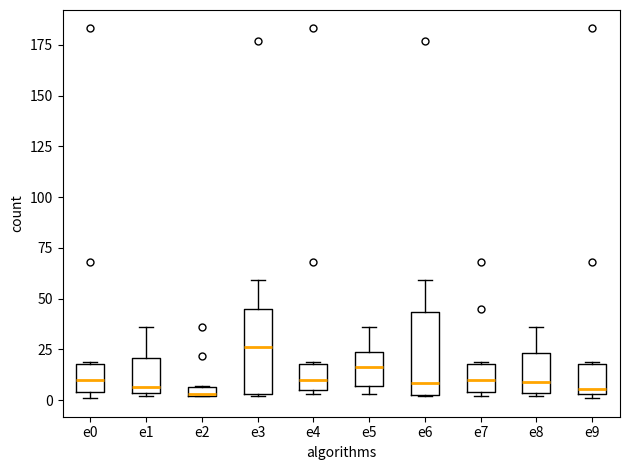

Where is the upper edge of the box for e6 on the y-axis? The values are not printed on the chart, so give them approximately, as read against the axis.

45